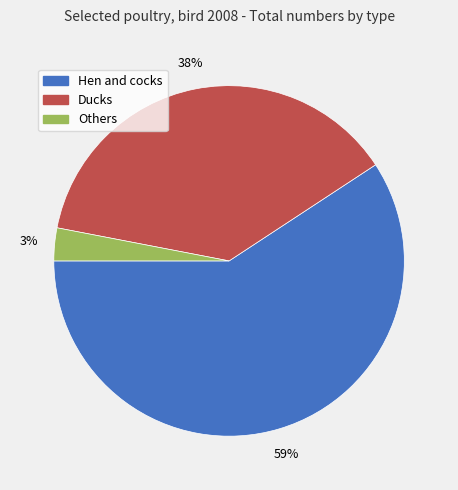

Rank the categories by value from lowest to highest.

Others, Ducks, Hen and cocks